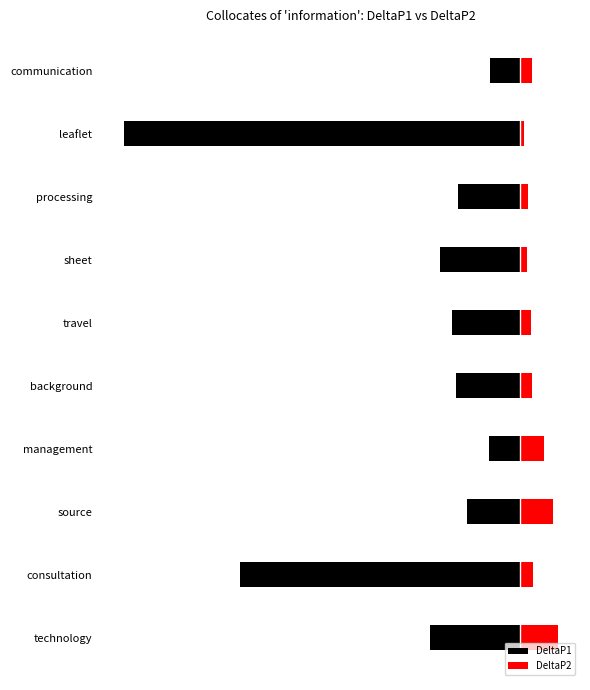

What is the sum of all DeltaP2 values?

0.1